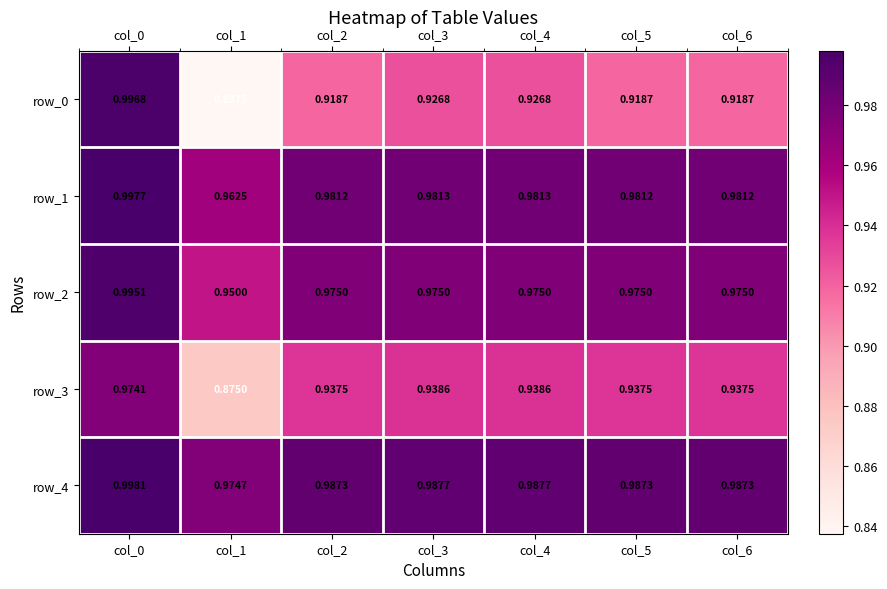

Count the number of data series in this chart.

5